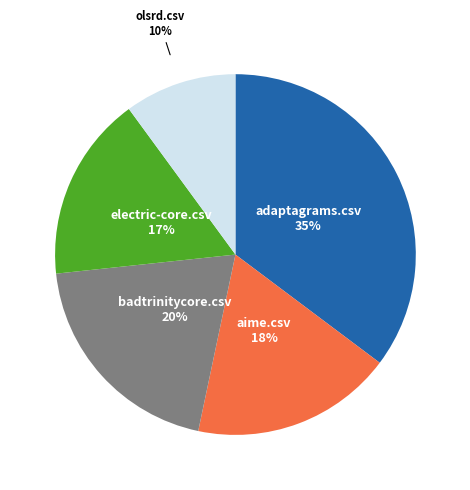

To the nearest percent, what is the difference between the largest and smallest slice percentages?

25%